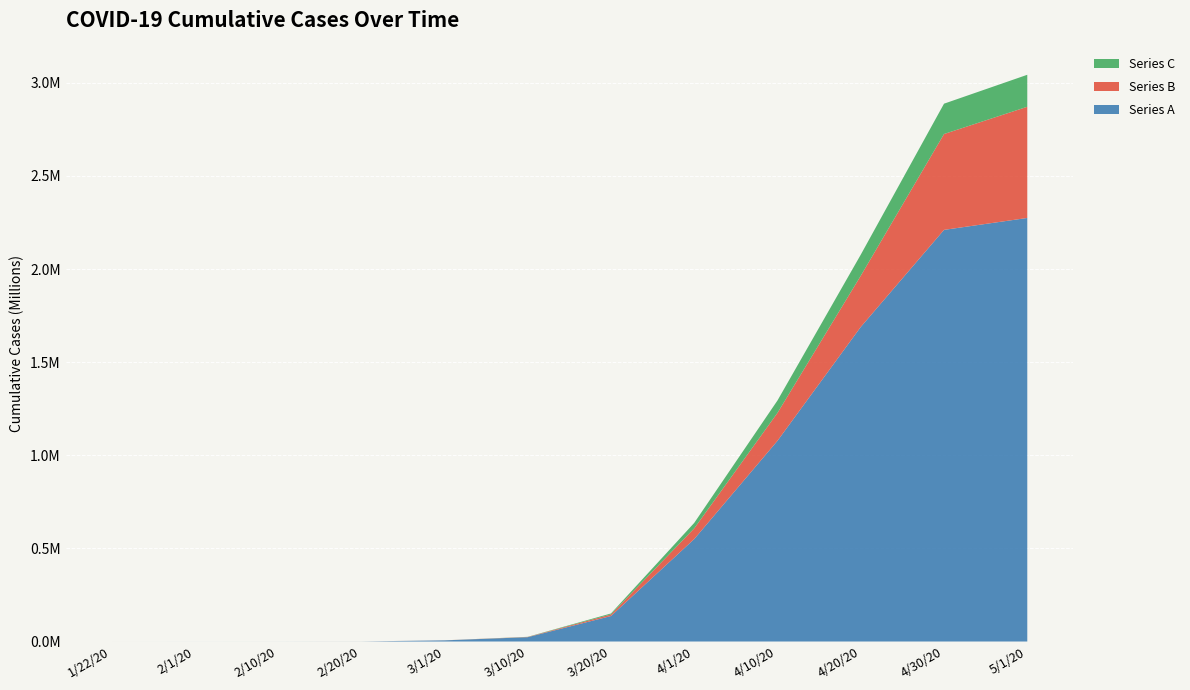

Reading left to right, extract all data points from this chart.

Series A: 1/22/20=4	2/1/20=77	2/10/20=127	2/20/20=279	3/1/20=6119	3/10/20=23208	3/20/20=136893	4/1/20=550270	4/10/20=1078014	4/20/20=1689213	4/30/20=2210591	5/1/20=2274632
Series B: 1/22/20=0	2/1/20=3	2/10/20=12	2/20/20=77	3/1/20=210	3/10/20=1172	3/20/20=8443	4/1/20=57493	4/10/20=149941	4/20/20=274951	4/30/20=514831	5/1/20=597152
Series C: 1/22/20=0	2/1/20=0	2/10/20=0	2/20/20=3	3/1/20=61	3/10/20=770	3/20/20=5298	4/1/20=29282	4/10/20=66610	4/20/20=113248	4/30/20=162910	5/1/20=171771